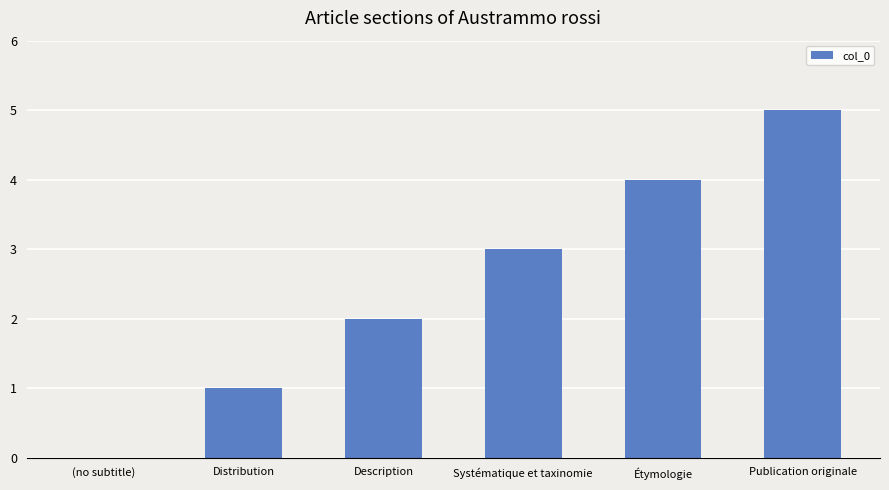

Reading left to right, transcribe all the data shown in this chart.

0	1	2	3	4	5